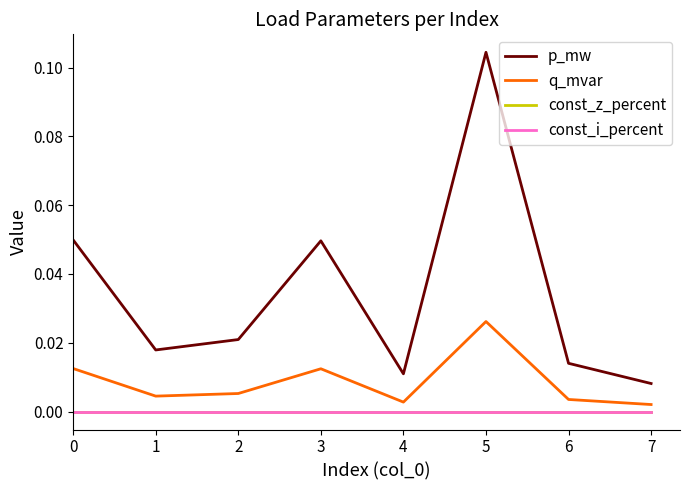

Between 1 and 6, which is larger?

1